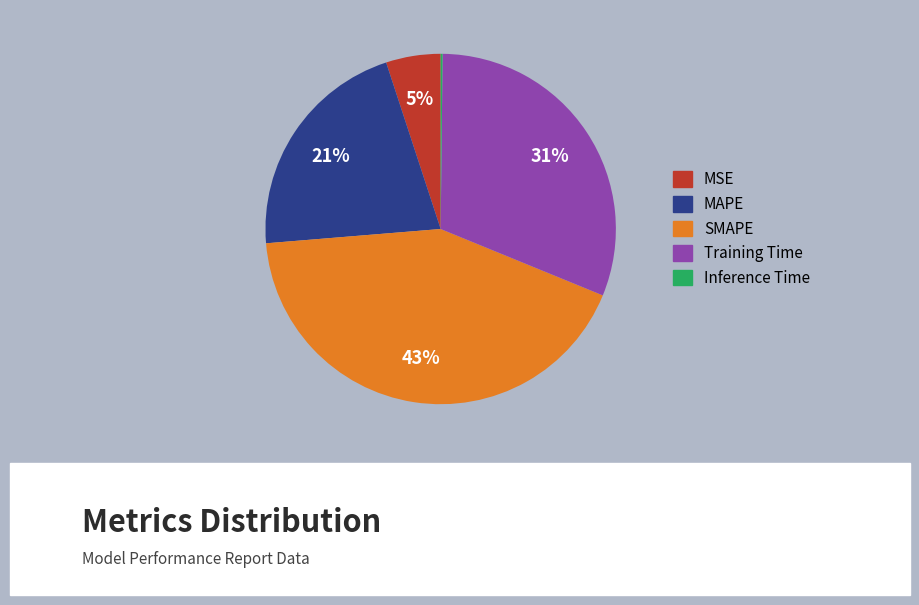

Which category has the biggest portion of the pie?

SMAPE